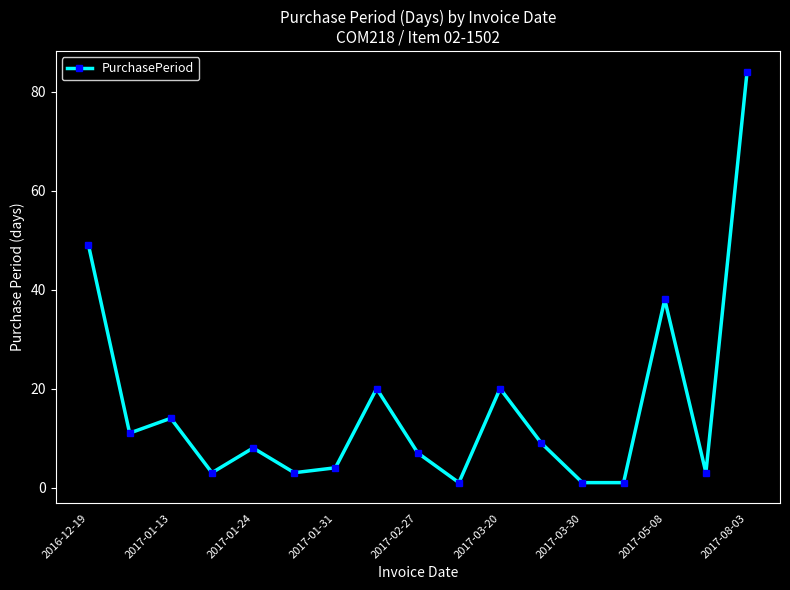

What is the greatest value displayed?

84